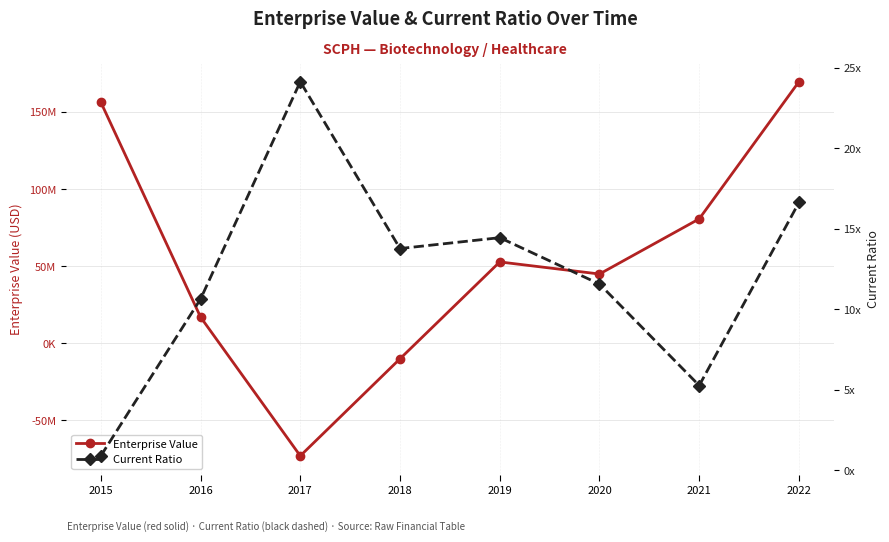

How many intersections are there between Enterprise Value and Current Ratio?

2